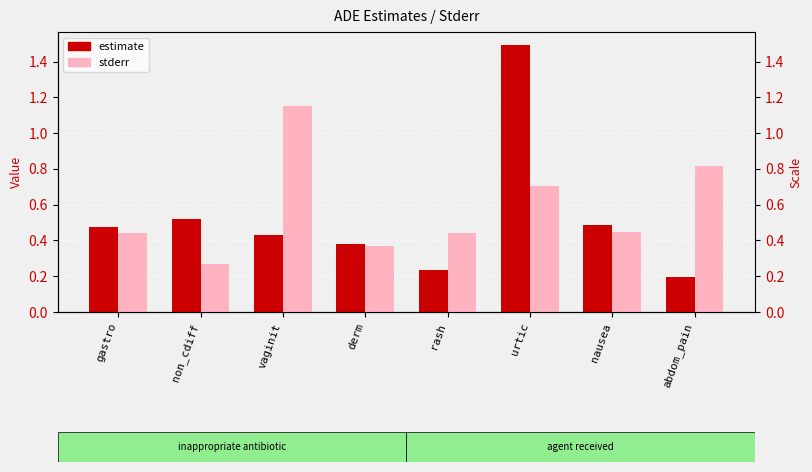

At how many categories does at least one series exceed 0?

8